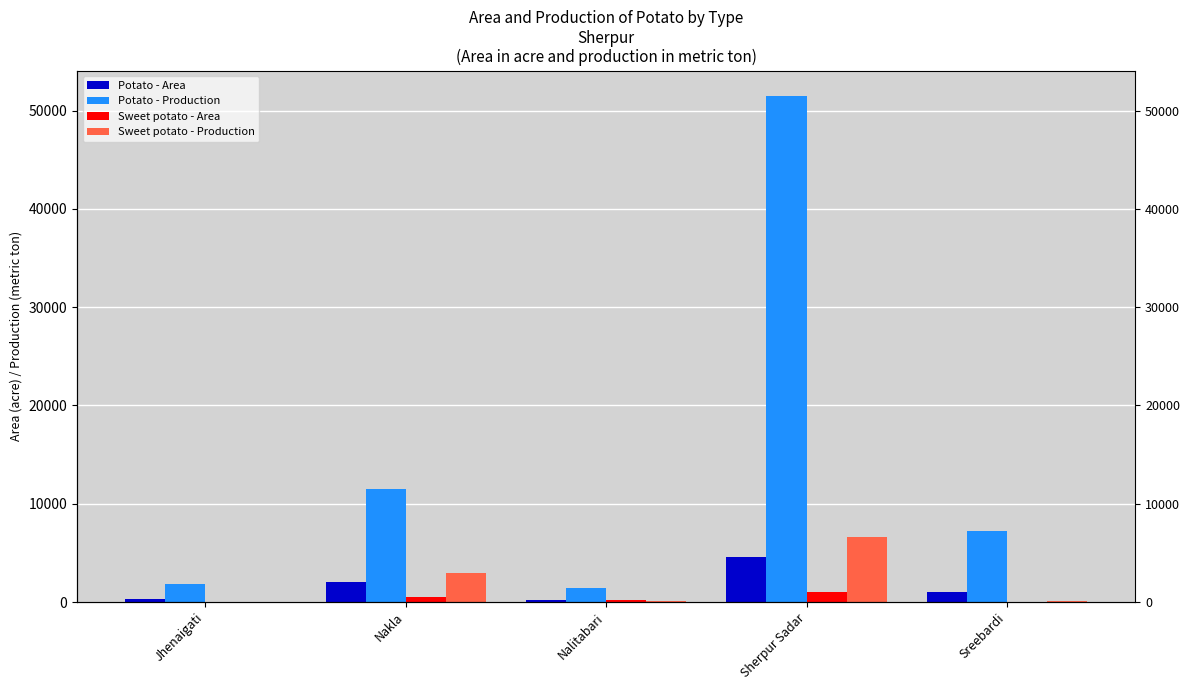

Reading left to right, list all the values displayed in this chart.

Potato - Area: Jhenaigati=293	Nakla=2036	Nalitabari=234	Sherpur Sadar=4593	Sreebardi=987
Potato - Production: Jhenaigati=1819	Nakla=11531	Nalitabari=1395	Sherpur Sadar=51481	Sreebardi=7243
Sweet potato - Area: Jhenaigati=10	Nakla=488	Nalitabari=221	Sherpur Sadar=980	Sreebardi=13
Sweet potato - Production: Jhenaigati=32	Nakla=3002	Nalitabari=91	Sherpur Sadar=6594	Sreebardi=60